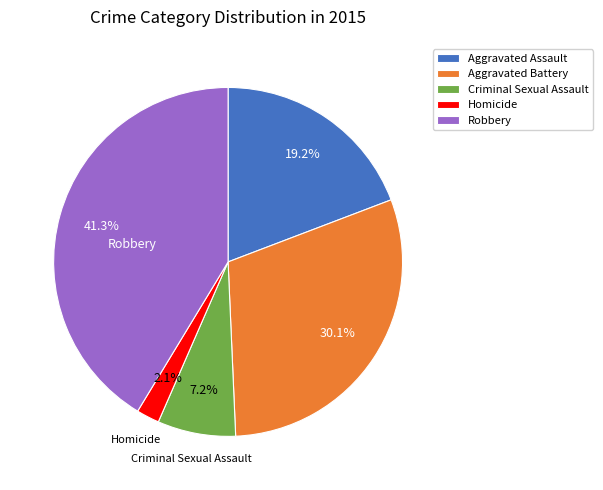

Count the number of slices in the pie.

5